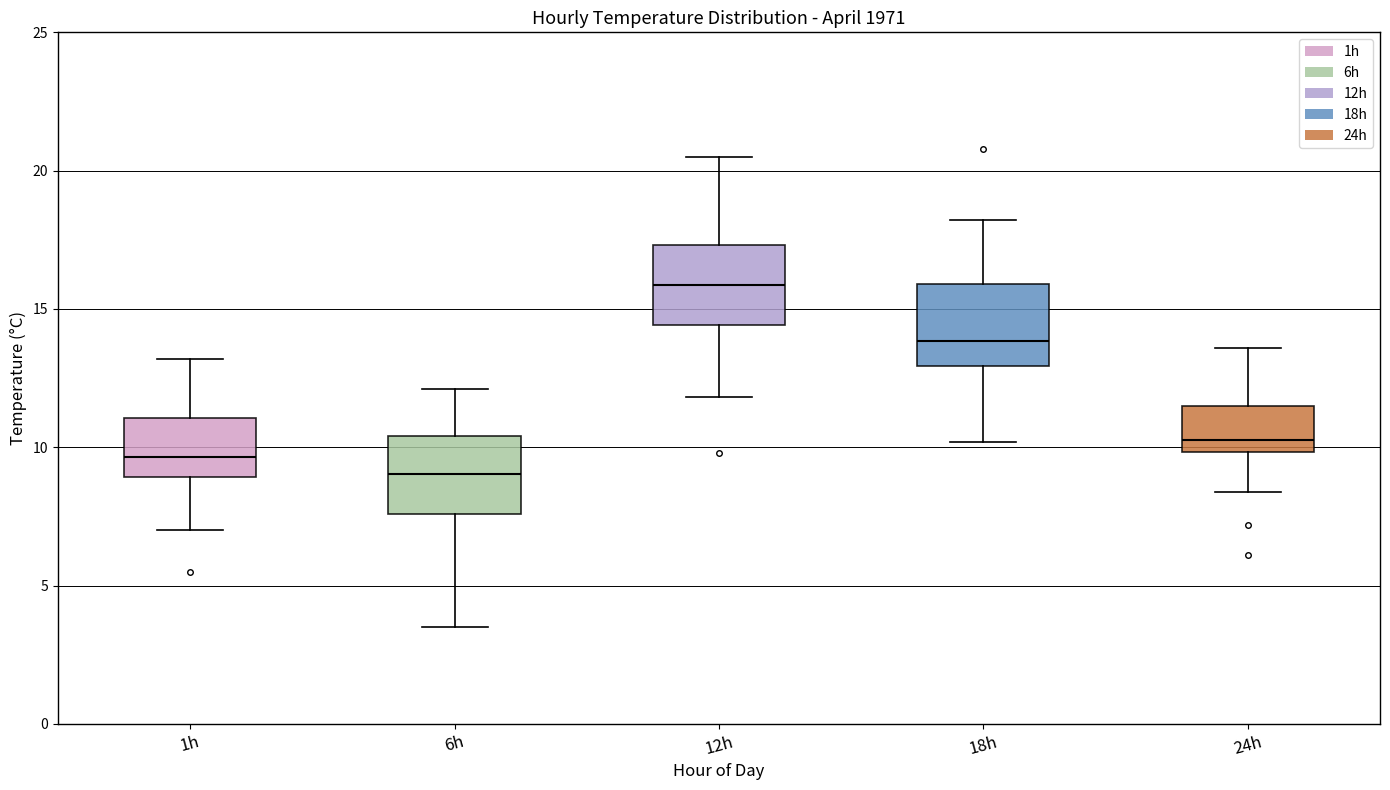

Where is the lower edge of the box for 6h on the y-axis? The values are not printed on the chart, so give them approximately, as read against the axis.

7.5